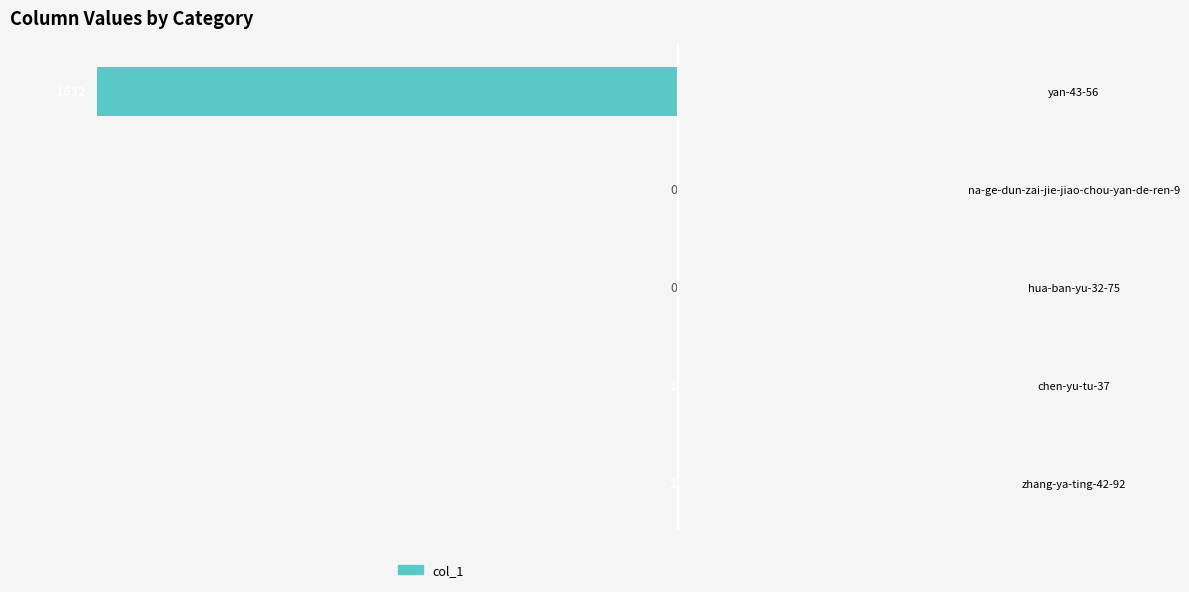

Are the bars horizontal?

Yes